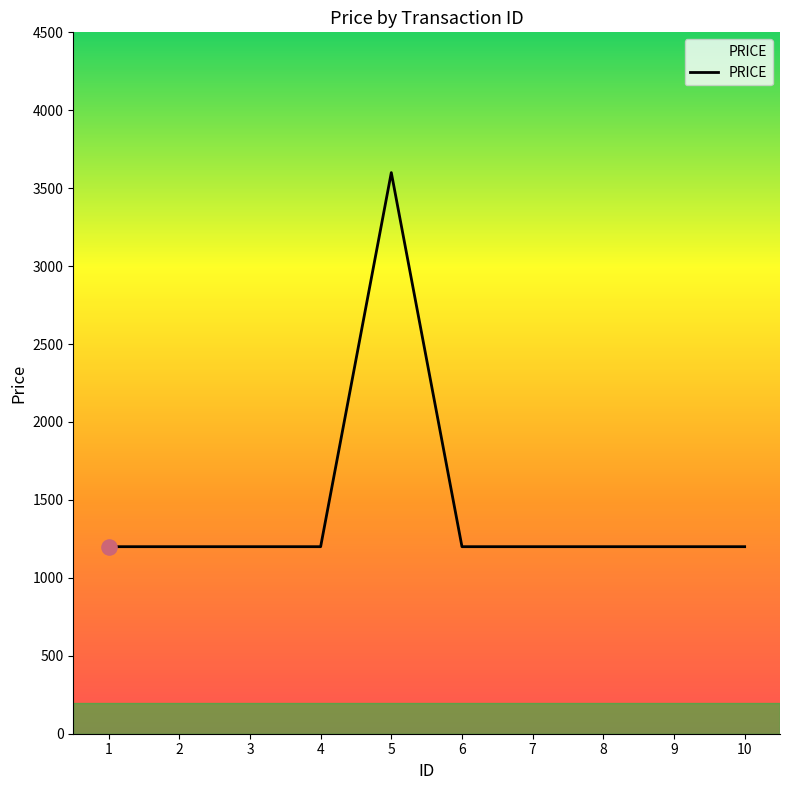

What is the change in value from 1 to 5?

+2400